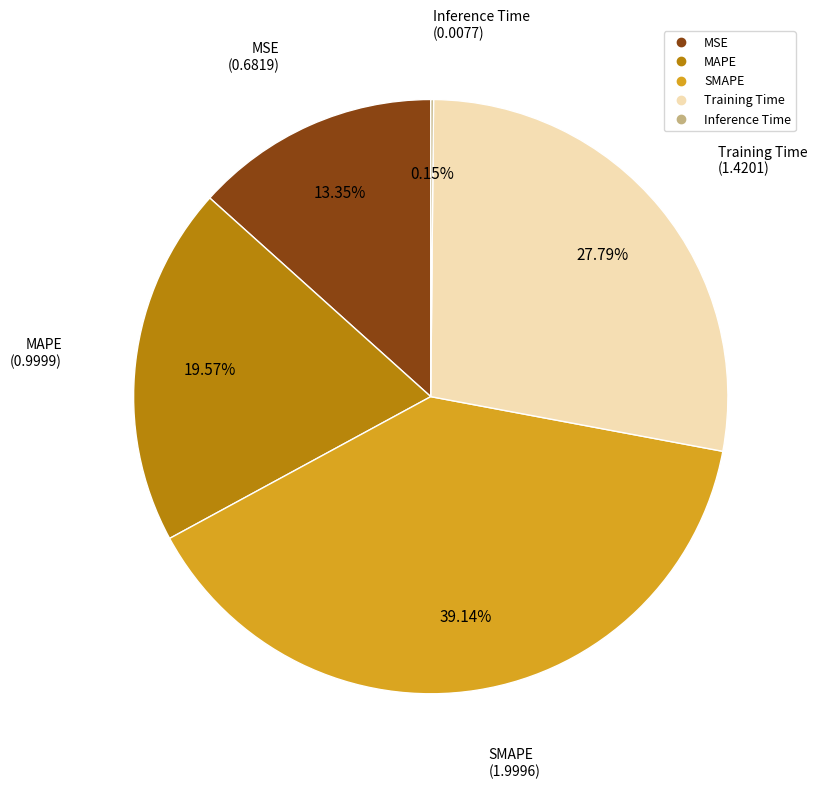

Which has a higher value, SMAPE or Training Time?

SMAPE